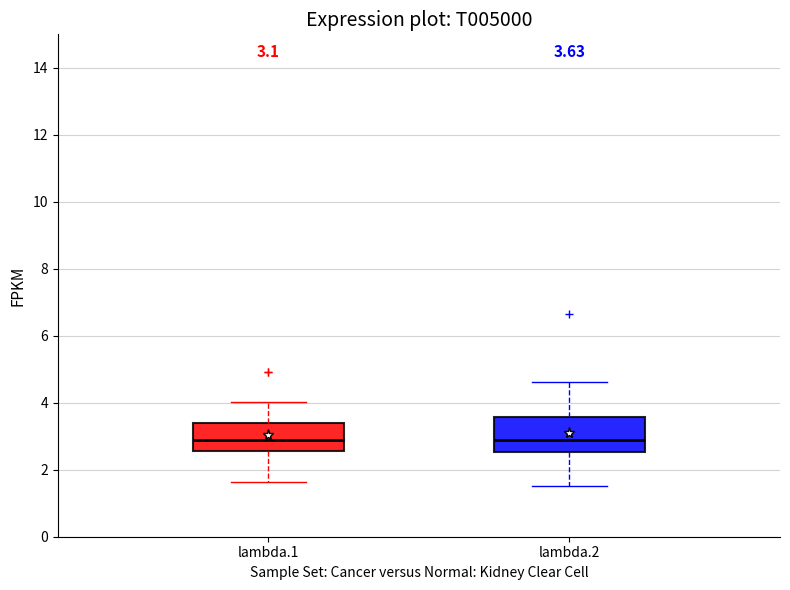

Which box is the tallest, from its lower edge to its upper edge?

lambda.2